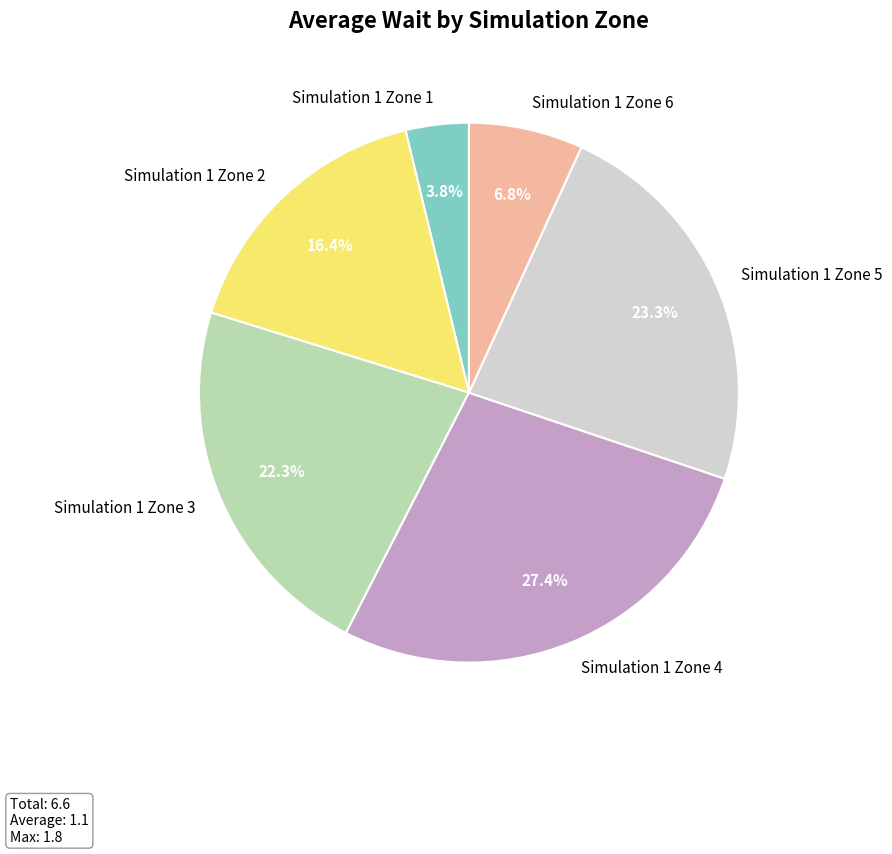

To the nearest percent, what percentage of the pie is Simulation 1 Zone 3?

22%